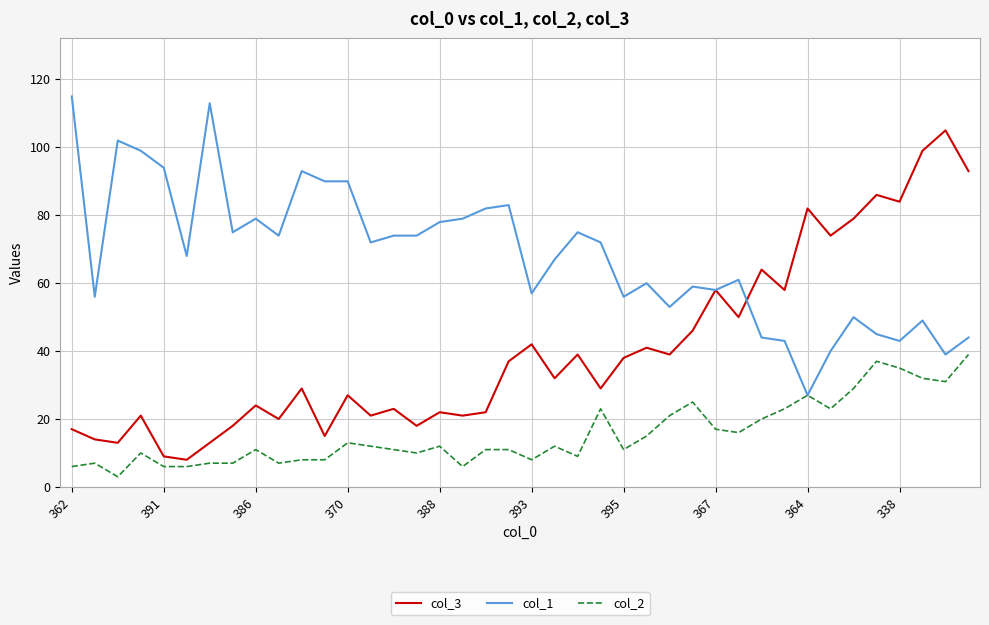

What is the minimum value shown in the chart?

3